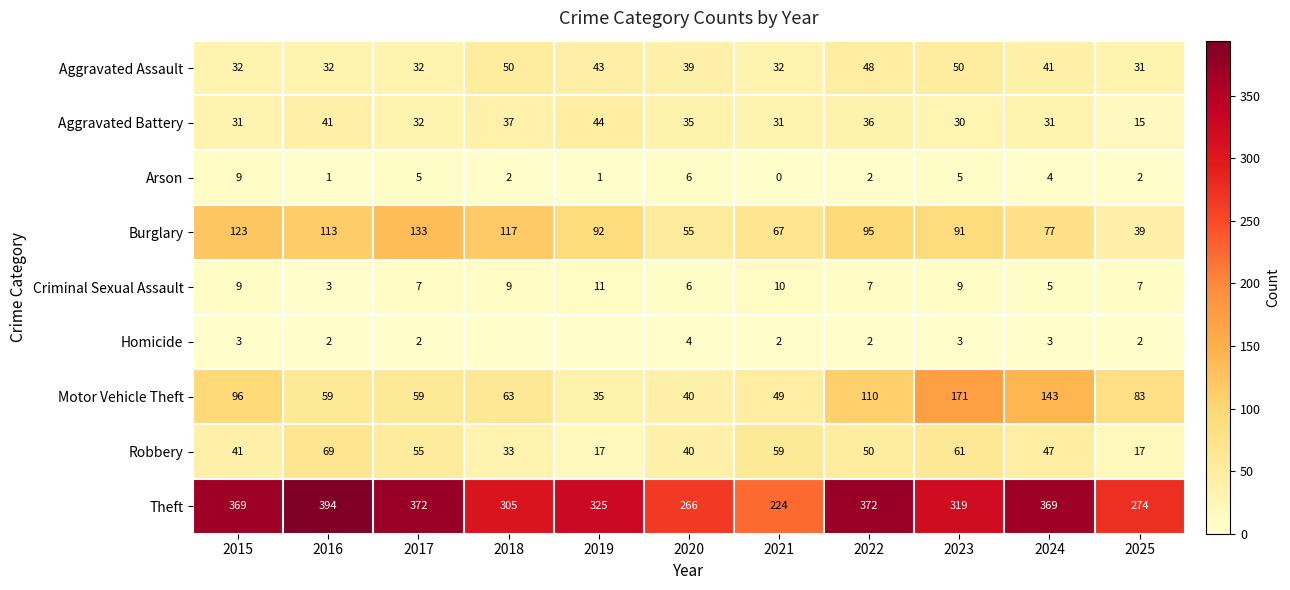

List the labels in order of Burglary value, largest first.

2017, 2015, 2018, 2016, 2022, 2019, 2023, 2024, 2021, 2020, 2025